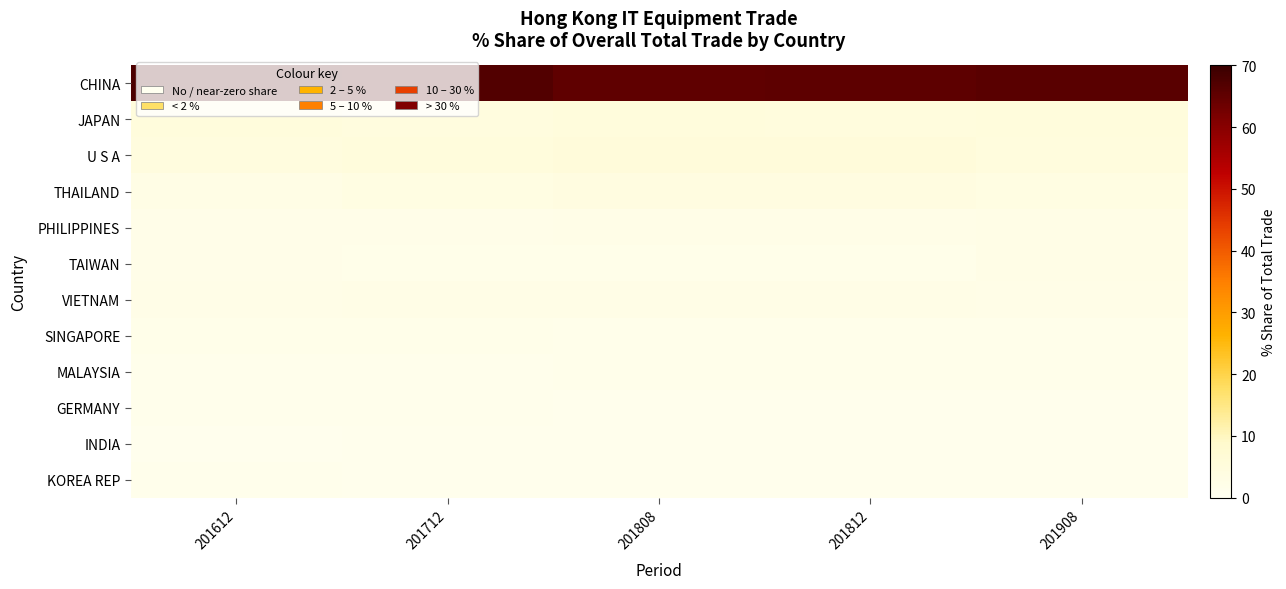

Reading left to right, transcribe all the data shown in this chart.

CHINA: 201612=67.6	201712=66.9	201808=65.3	201812=65.4	201908=66.1
JAPAN: 201612=5.1	201712=4.5	201808=5.0	201812=4.9	201908=5.1
U S A: 201612=4.6	201712=5.0	201808=5.5	201812=5.6	201908=4.8
THAILAND: 201612=2.9	201712=3.4	201808=4.1	201812=4.0	201908=3.4
PHILIPPINES: 201612=2.1	201712=2.1	201808=2.3	201812=2.3	201908=2.6
TAIWAN: 201612=2.0	201712=1.7	201808=1.8	201812=1.8	201908=2.5
VIETNAM: 201612=2.3	201712=2.6	201808=2.7	201812=2.7	201908=2.3
SINGAPORE: 201612=1.7	201712=1.7	201808=1.6	201812=1.6	201908=1.4
MALAYSIA: 201612=1.2	201712=1.2	201808=1.4	201812=1.4	201908=1.4
GERMANY: 201612=1.2	201712=1.1	201808=1.0	201812=1.1	201908=1.1
INDIA: 201612=0.7	201712=0.8	201808=1.0	201812=0.9	201908=1.0
KOREA REP: 201612=1.3	201712=1.0	201808=0.9	201812=0.9	201908=0.8